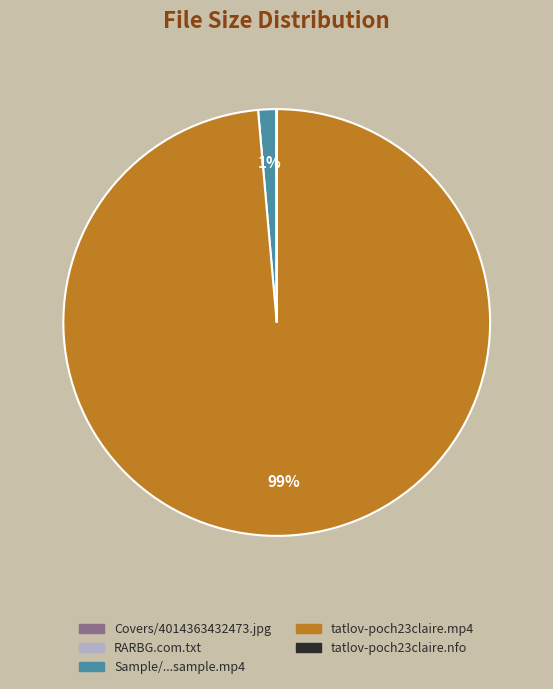

To the nearest percent, what is the difference between the largest and smallest slice percentages?

99%